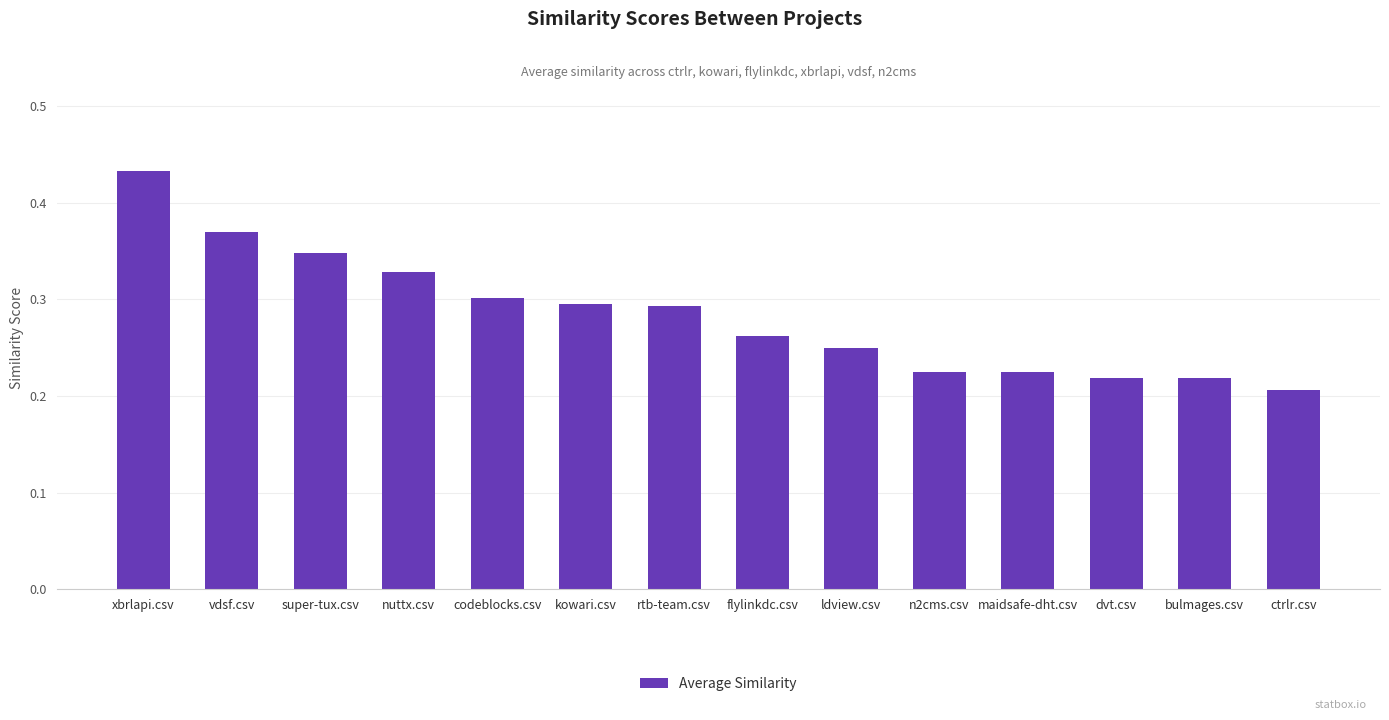

Which category has the highest value across all series?

xbrlapi.csv